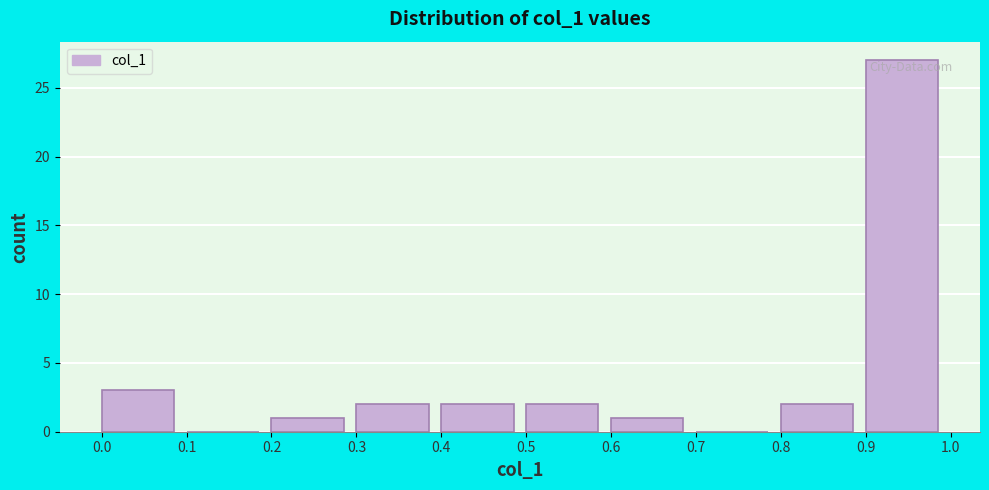

Reading left to right, list every bar in this chart as the range it spans on the x-axis followed by its height. The values are not printed on the chart, so give them approximately, as read against the axis.

0.0 to 0.1: 3
0.1 to 0.2: 0
0.2 to 0.3: 1
0.3 to 0.4: 2
0.4 to 0.5: 2
0.5 to 0.6: 2
0.6 to 0.7: 1
0.7 to 0.8: 0
0.8 to 0.9: 2
0.9 to 1.0: 27